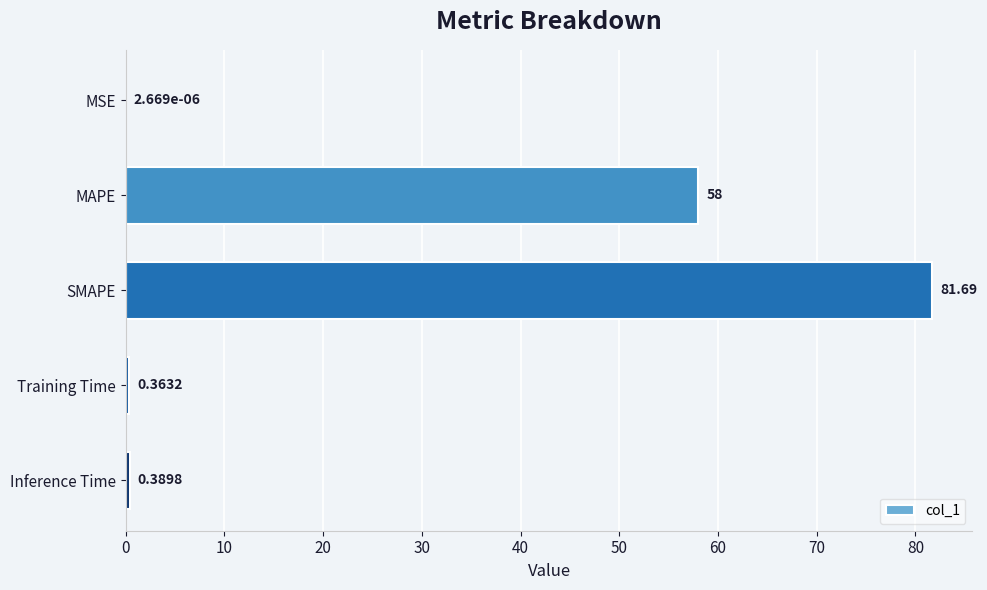

Which has a higher value, Inference Time or Training Time?

Inference Time